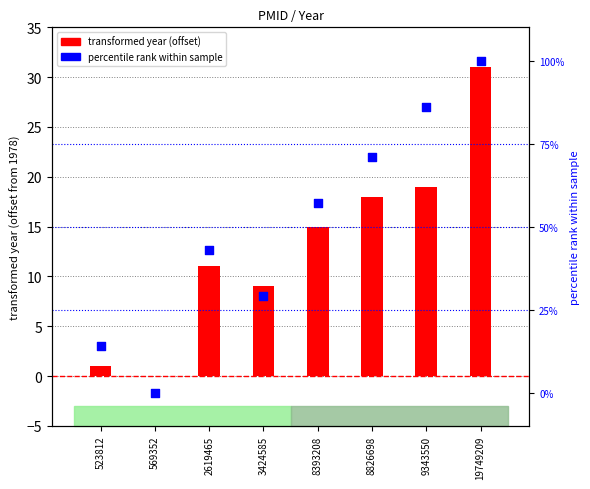

Which series reaches the maximum Y coordinate?

percentile rank within sample